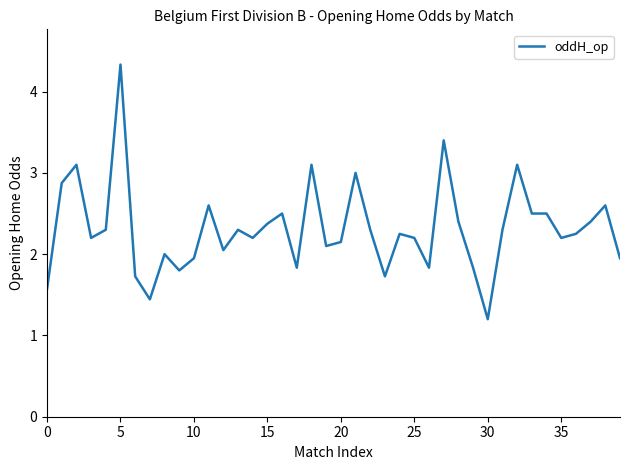

What is the greatest value displayed?

4.3